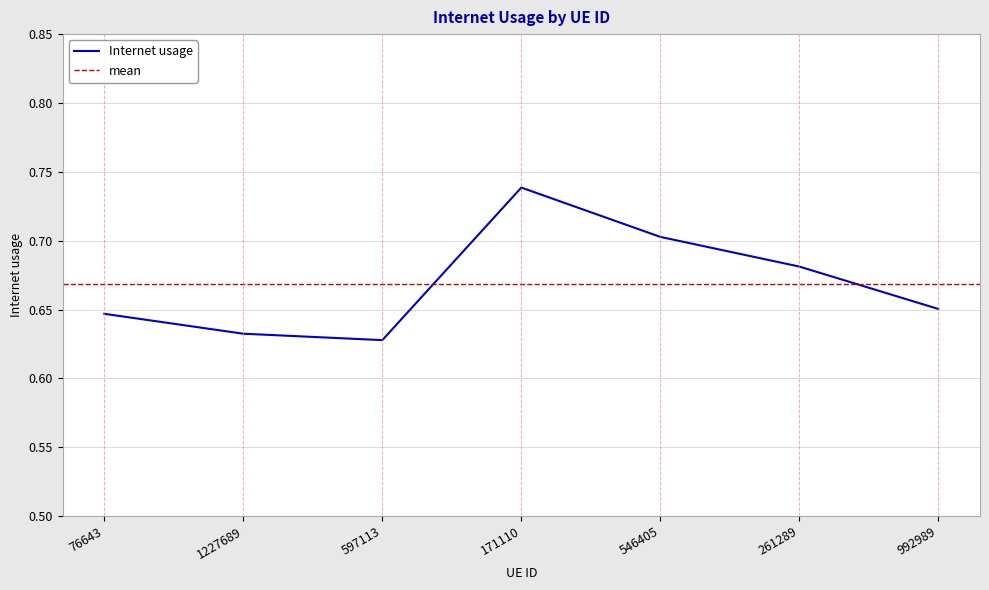

List the labels in order of value, smallest first.

597113, 1227689, 76643, 992989, 261289, 546405, 171110